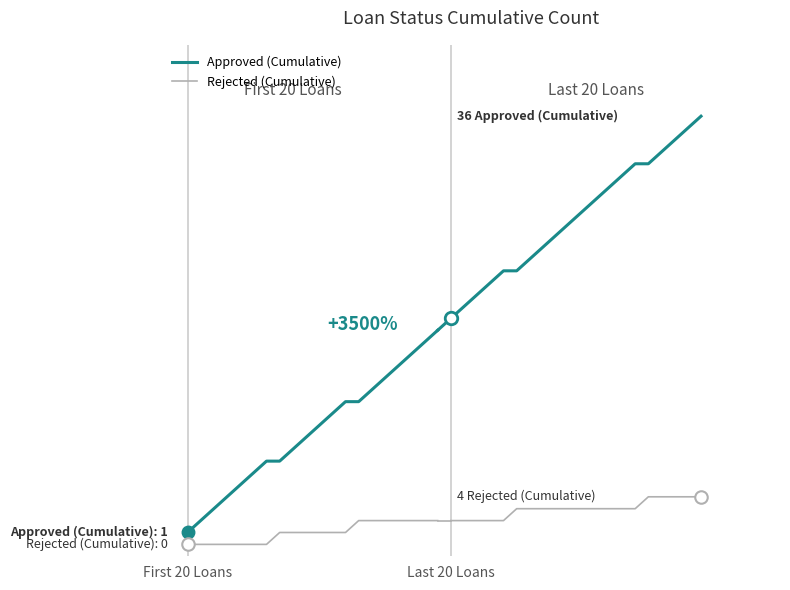

Which category has the lowest value across all series?

First 20 Loans